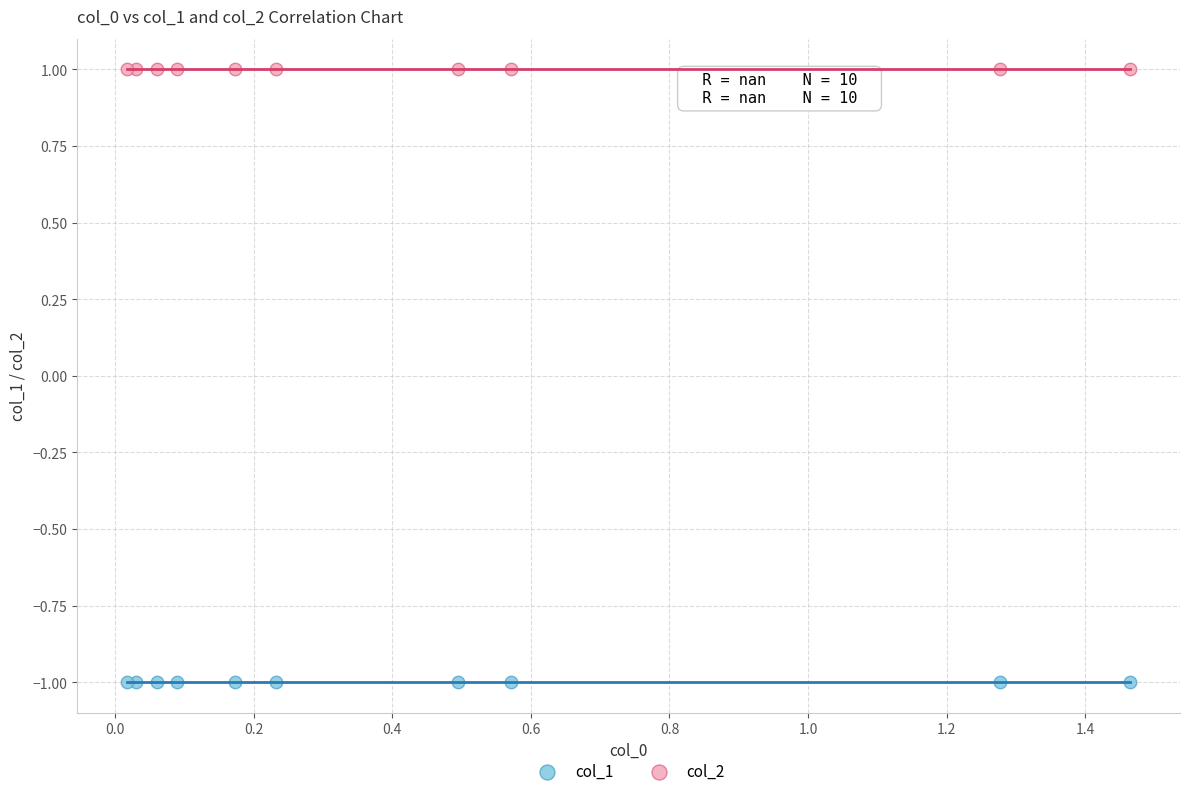

Which series contains the highest Y value?

col_2